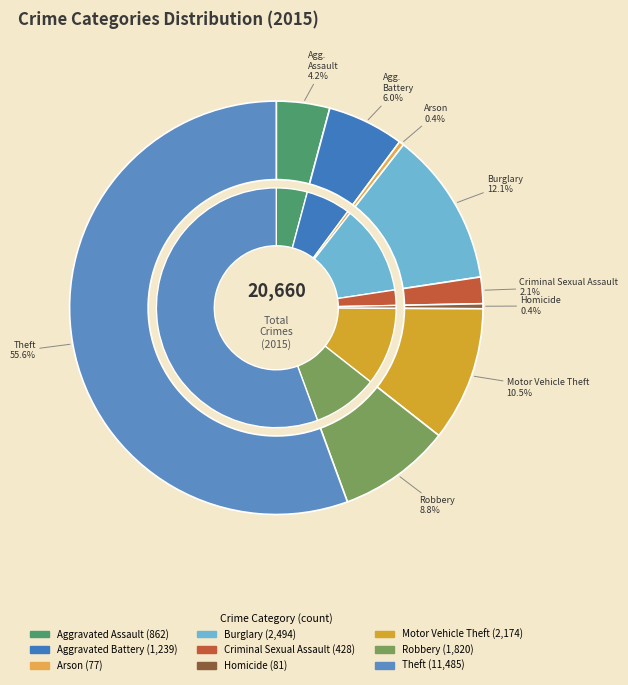

How many segments does this pie chart have?

9